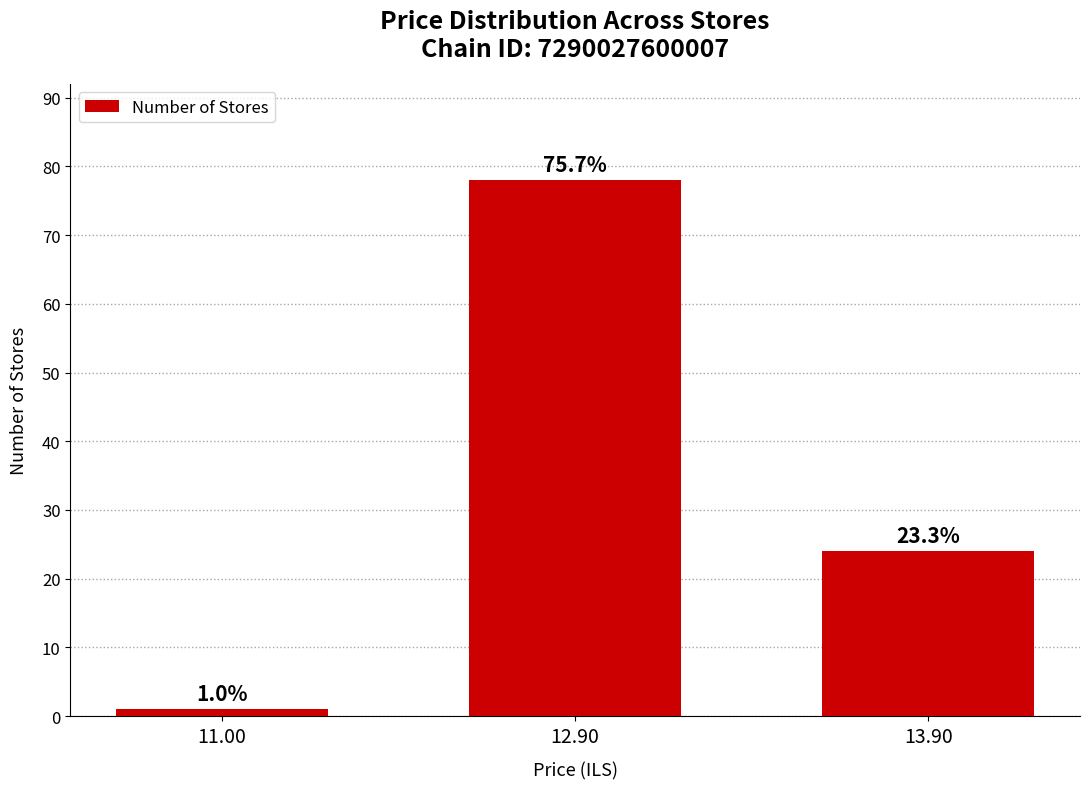

Reading left to right, what are all the values shown in this chart?

11.00=1	12.90=78	13.90=24